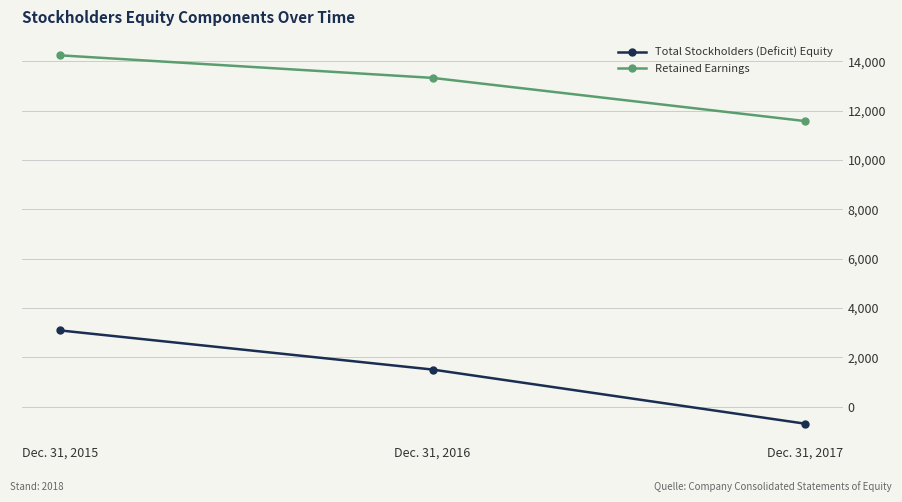

Does the chart display data point markers on the line(s)?

Yes